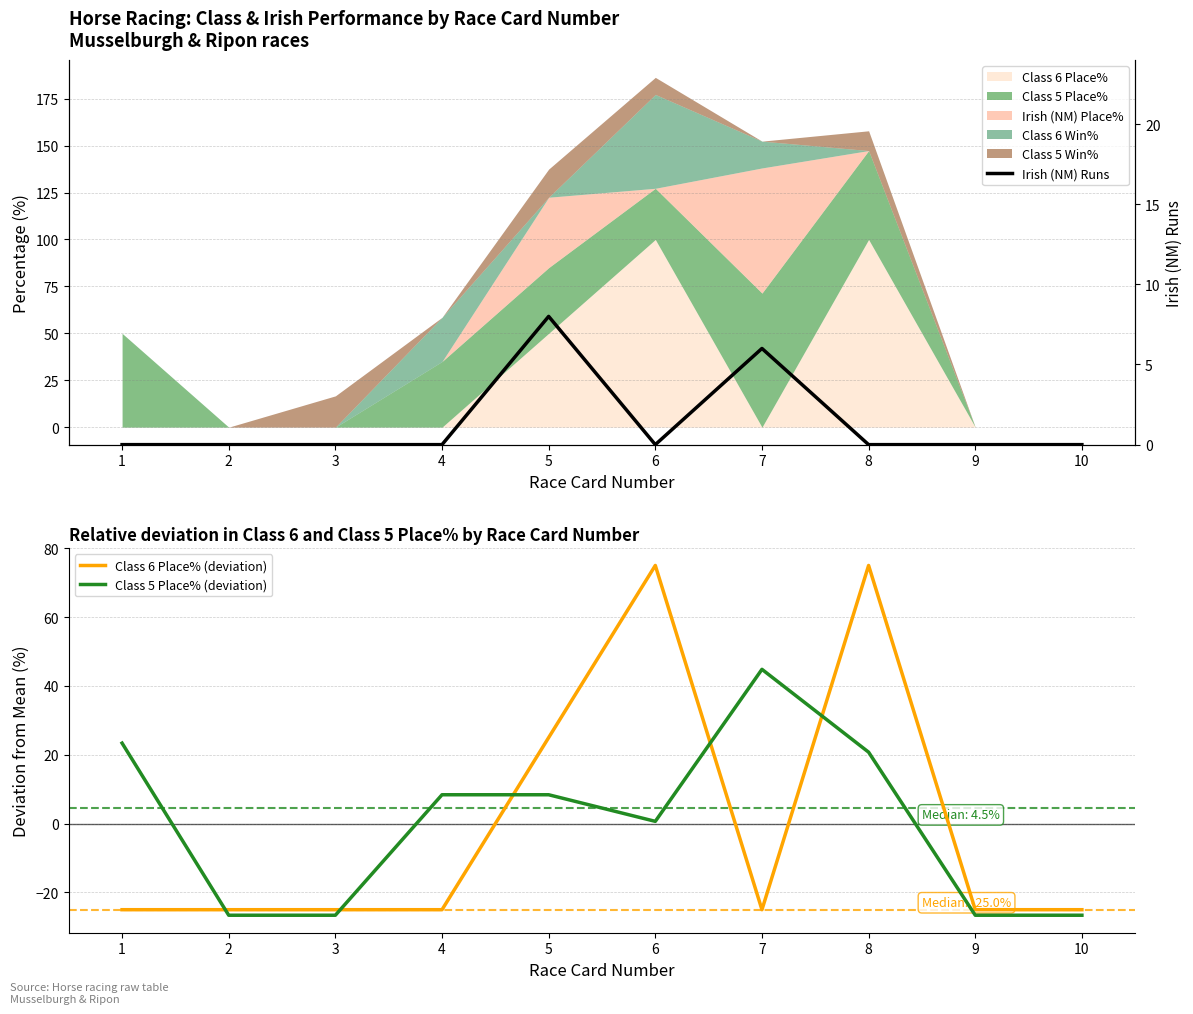

At which label does Class 5 Place% (deviation) reach its minimum?

2